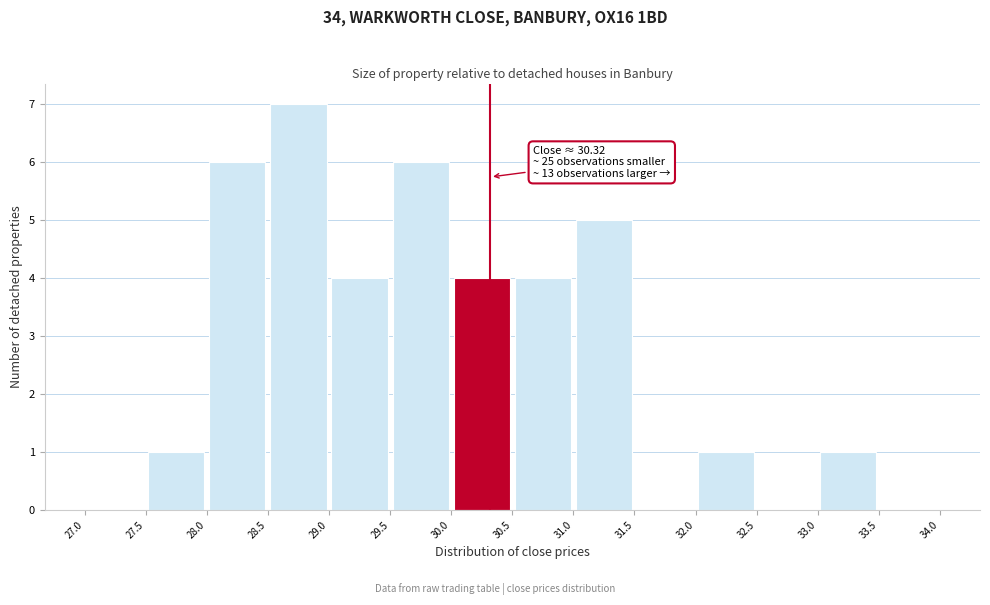

Over which range of the x-axis is the bar tallest?

28.5 to 29.0